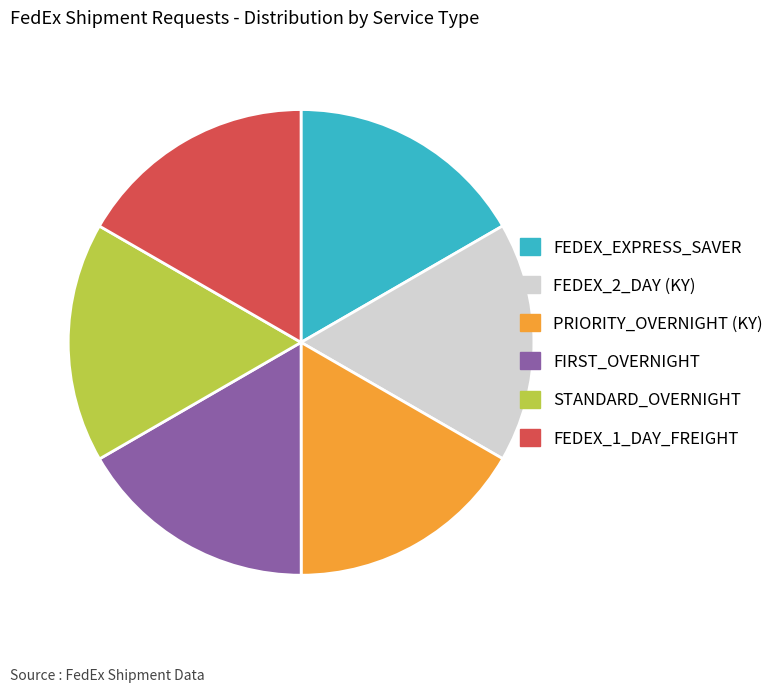

True or false: FEDEX_2_DAY (KY) accounts for 17% of the total.

True